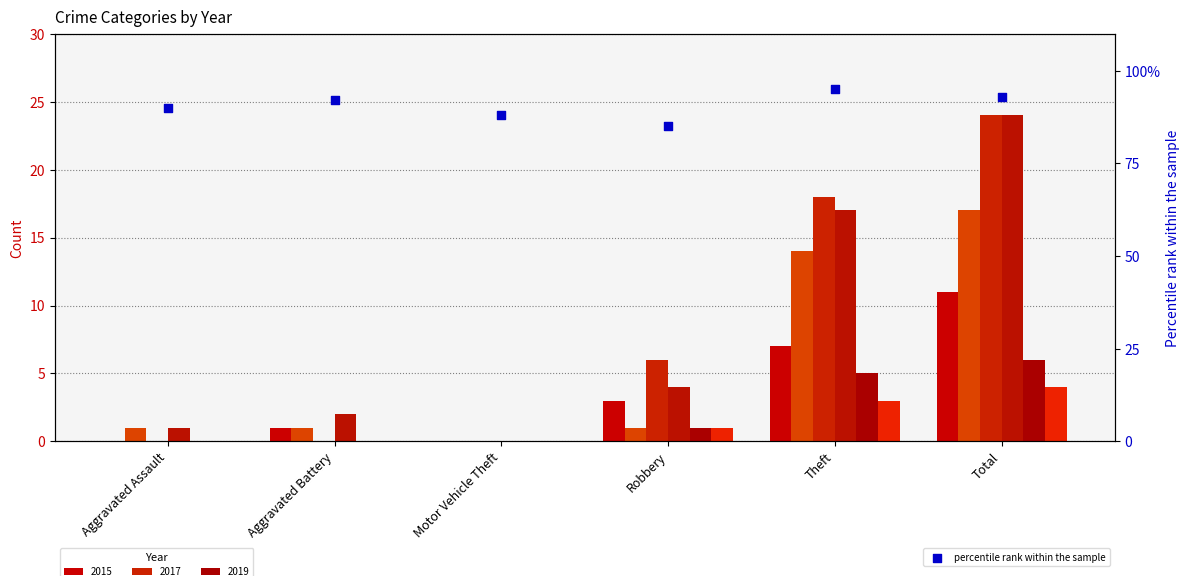

Which has a higher value, Aggravated Assault or Robbery?

Aggravated Assault